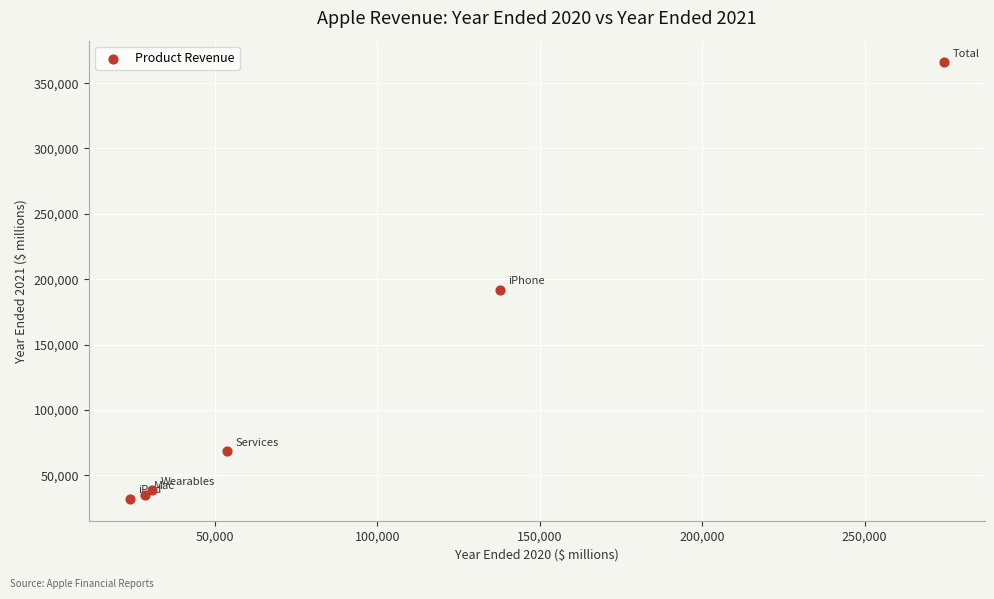

What Y value in the scatter plot is closest to 198839?

191973